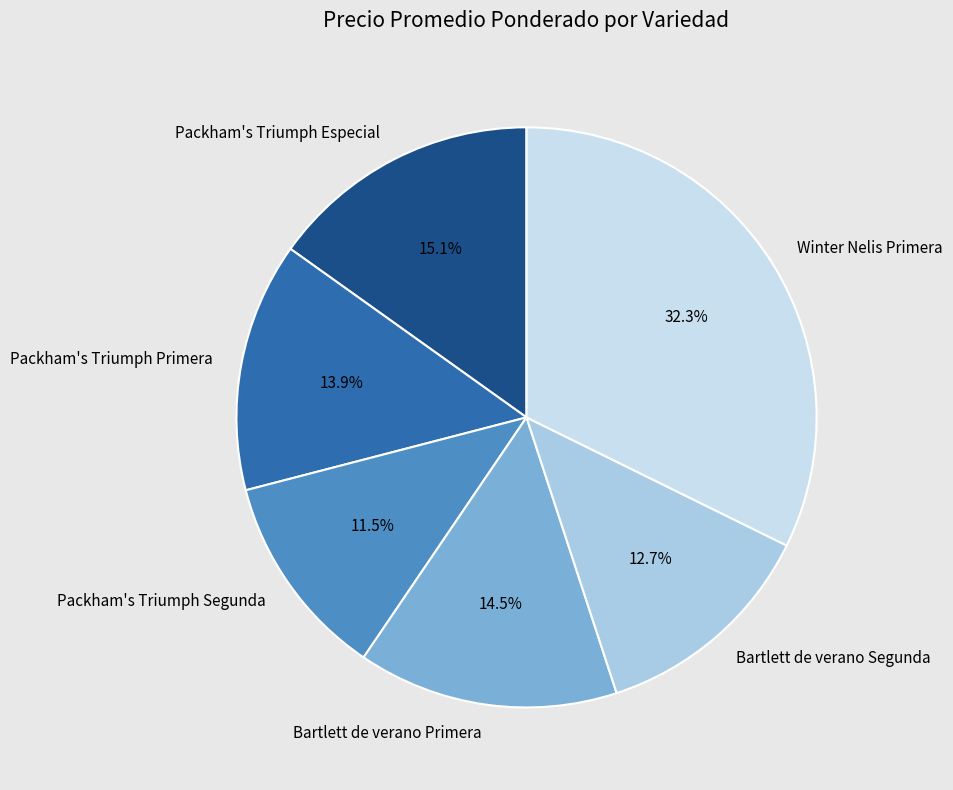

Between Packham's Triumph Primera and Winter Nelis Primera, which is larger?

Winter Nelis Primera